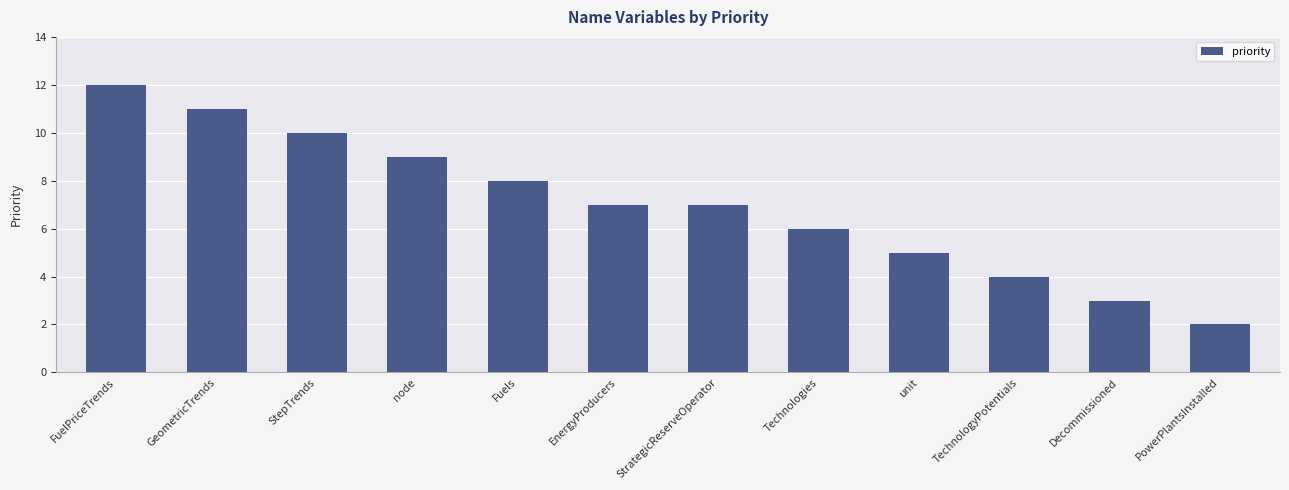

Reading right to left, extract all data points from this chart.

2	3	4	5	6	7	7	8	9	10	11	12